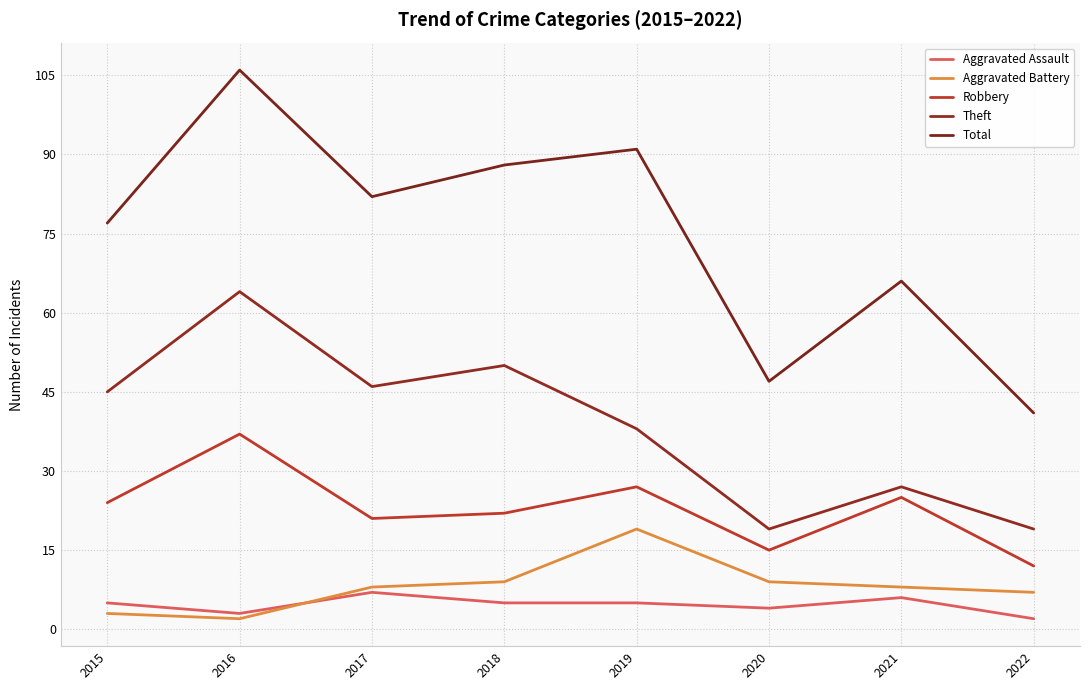

The value of Theft at 2016 is 64. True or false?

True